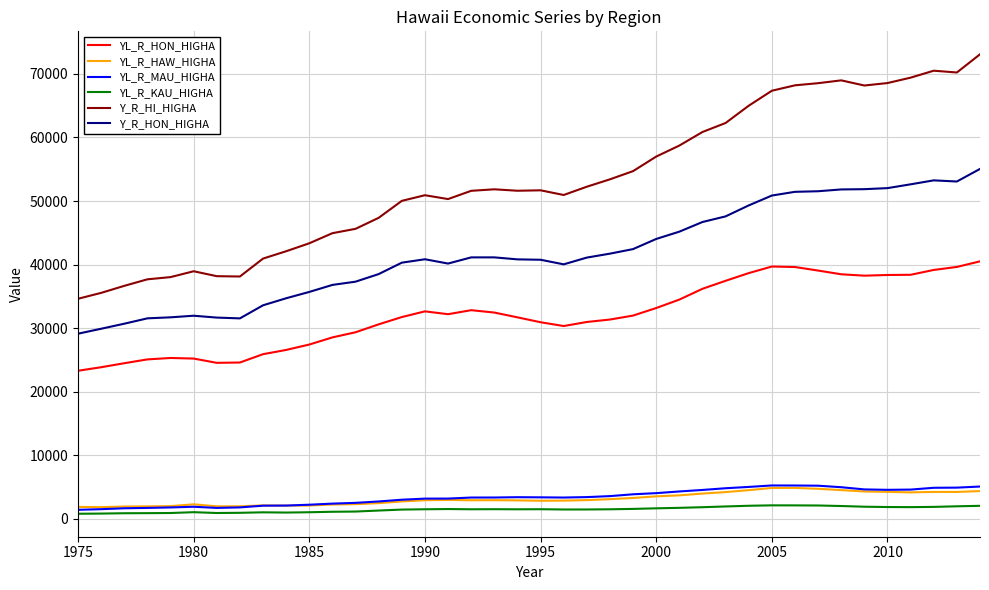

What is the maximum value for Y_R_HON_HIGHA?

55049.0